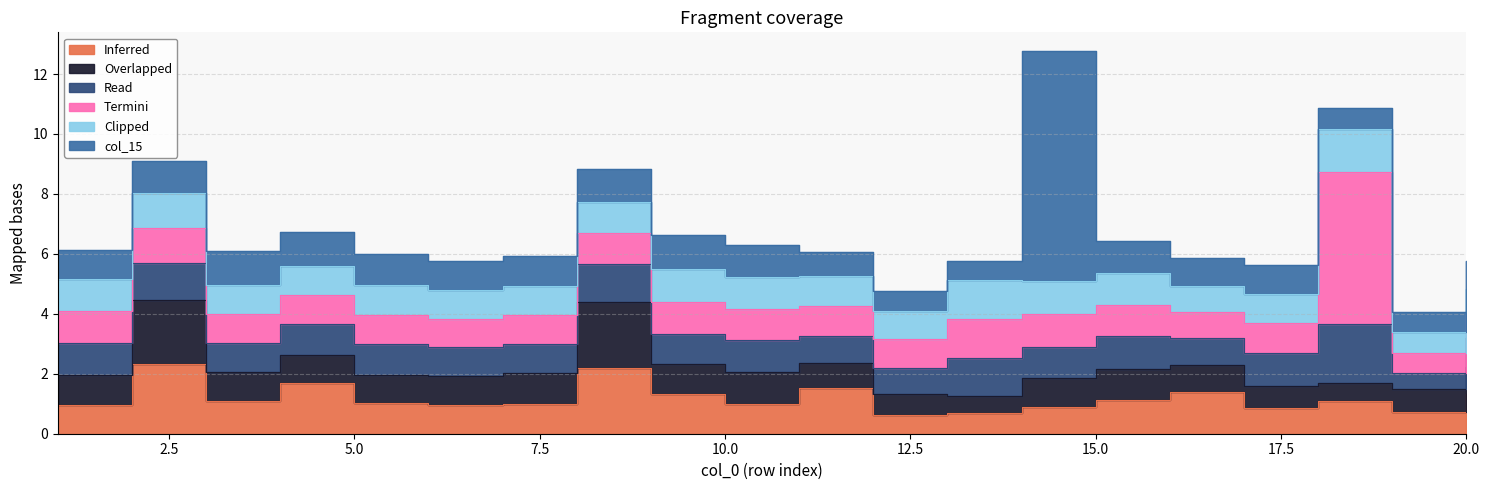

What is the total value across all series at 16?

5.9